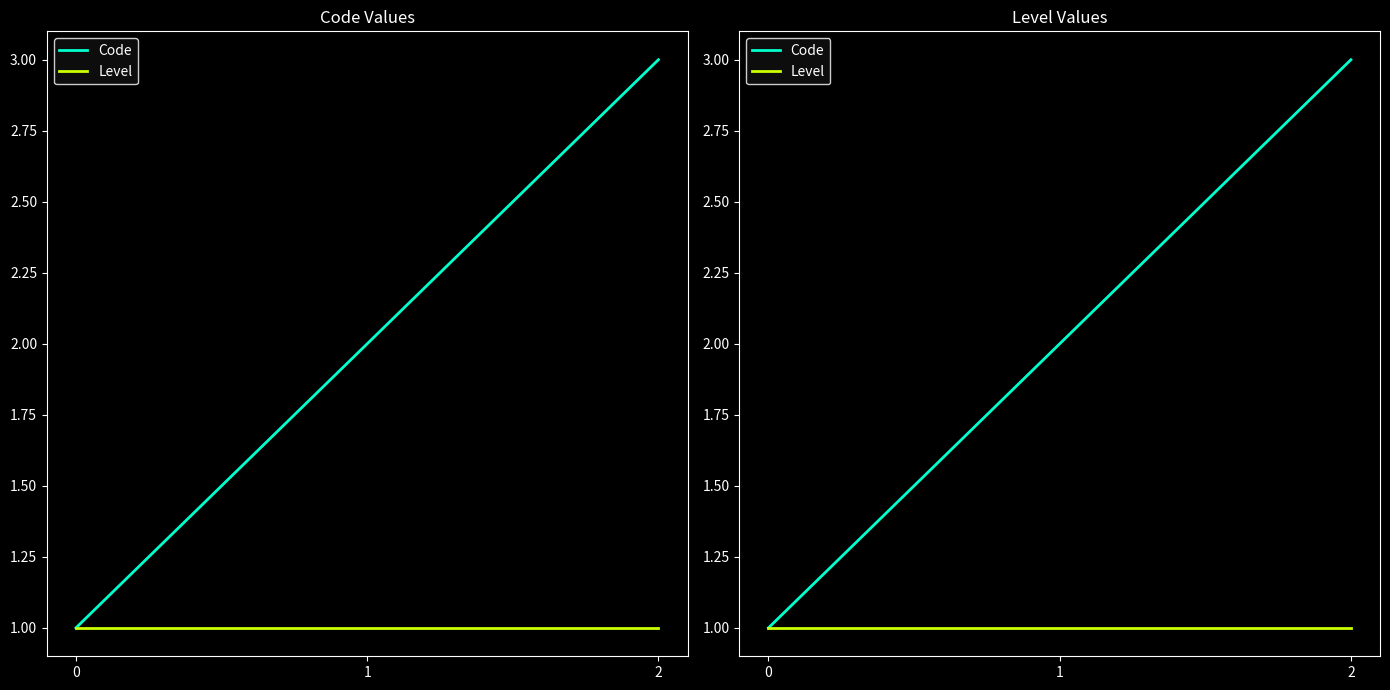

How many data points in Code are less than 2?

1